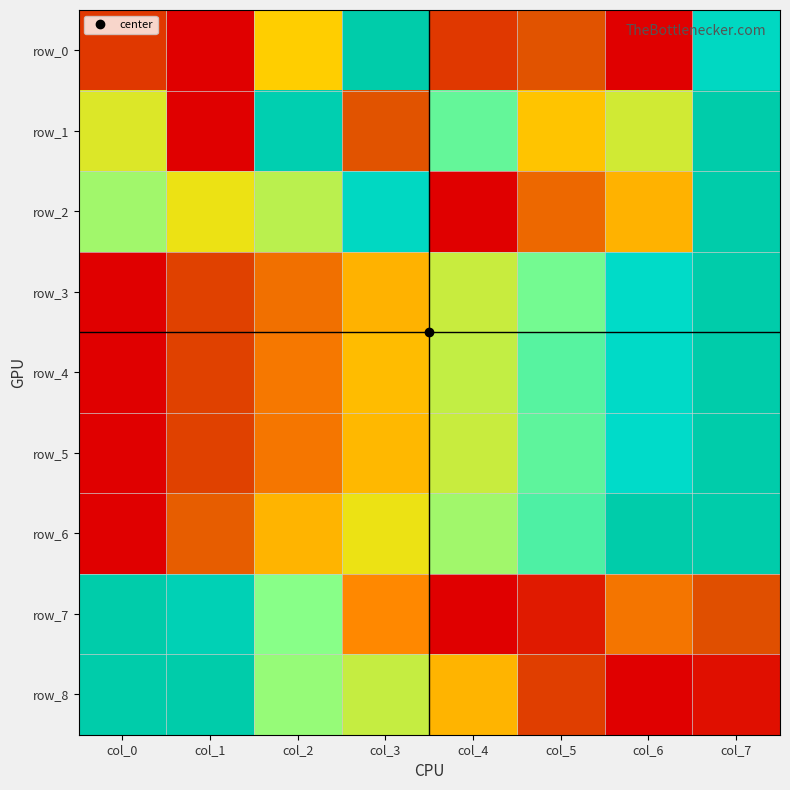

Reading left to right, list all the values displayed in this chart.

row_0: 0.1	0.0	0.5	1.0	0.1	0.2	0.0	0.9
row_1: 0.5	0.0	1.0	0.2	0.7	0.5	0.6	1.0
row_2: 0.6	0.5	0.6	0.9	0.0	0.2	0.4	1.0
row_3: 0.0	0.1	0.3	0.4	0.6	0.7	0.9	1.0
row_4: 0.0	0.1	0.3	0.4	0.6	0.7	0.9	1.0
row_5: 0.0	0.1	0.3	0.4	0.6	0.7	0.8	1.0
row_6: 0.0	0.2	0.4	0.5	0.6	0.7	1.0	1.0
row_7: 1.0	0.9	0.7	0.3	0.0	0.1	0.3	0.2
row_8: 1.0	1.0	0.6	0.6	0.4	0.1	0.0	0.0